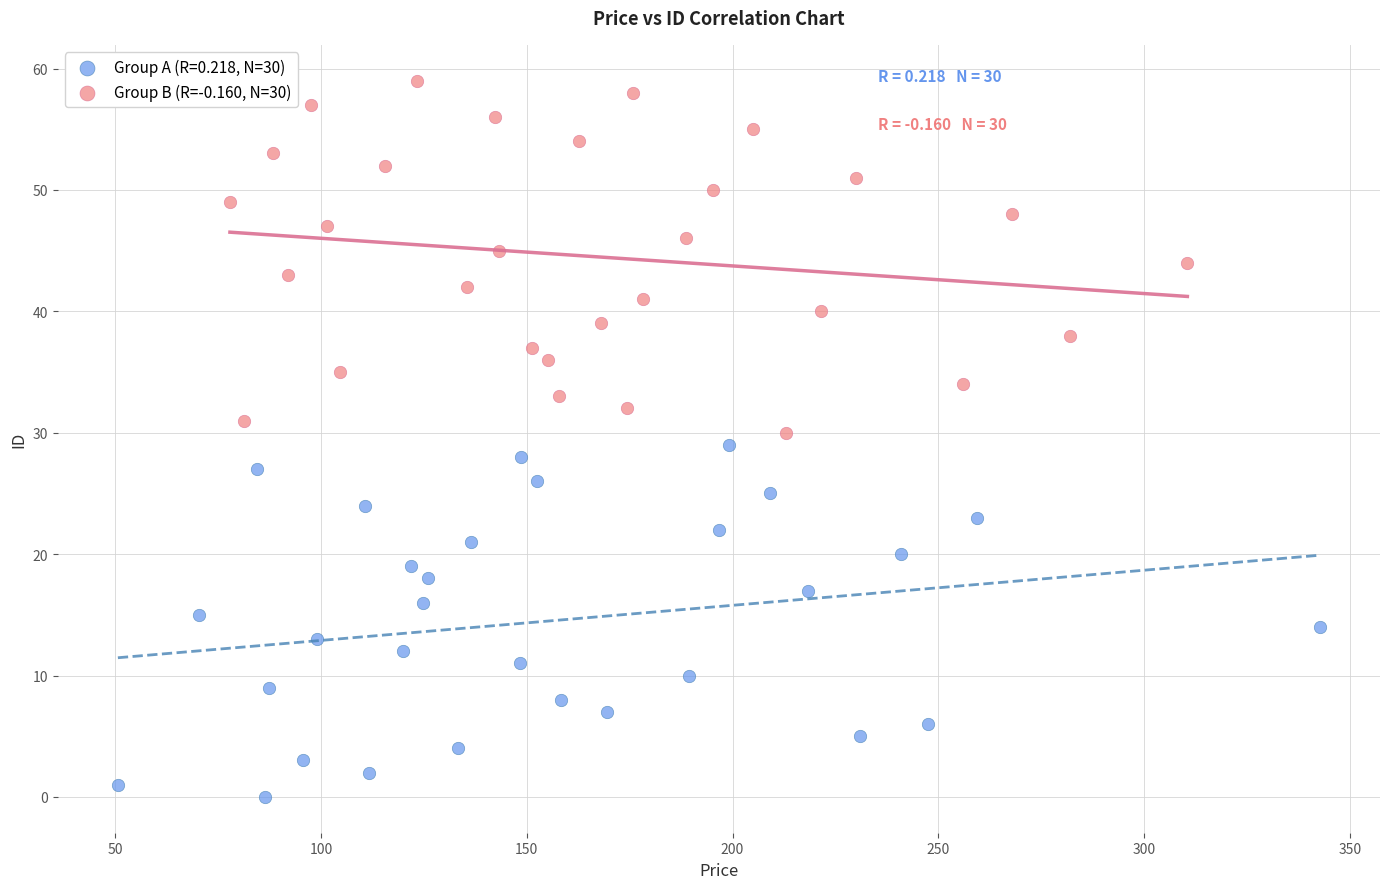

Which series contains the highest Y value?

Group B (R=-0.160, N=30)